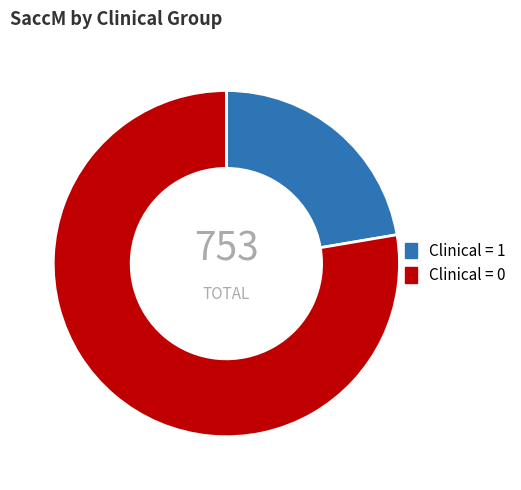

Is there any slice that represents more than half of the pie?

Yes